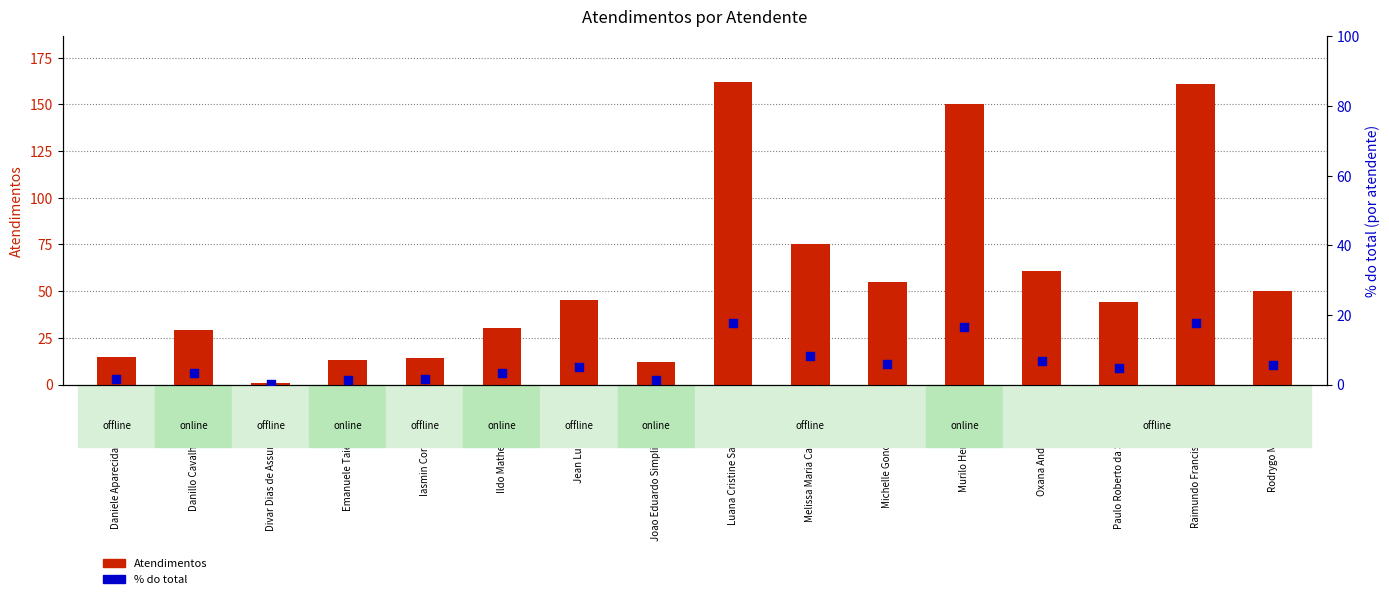

Which series has the widest spread of Y values?

Atendimentos